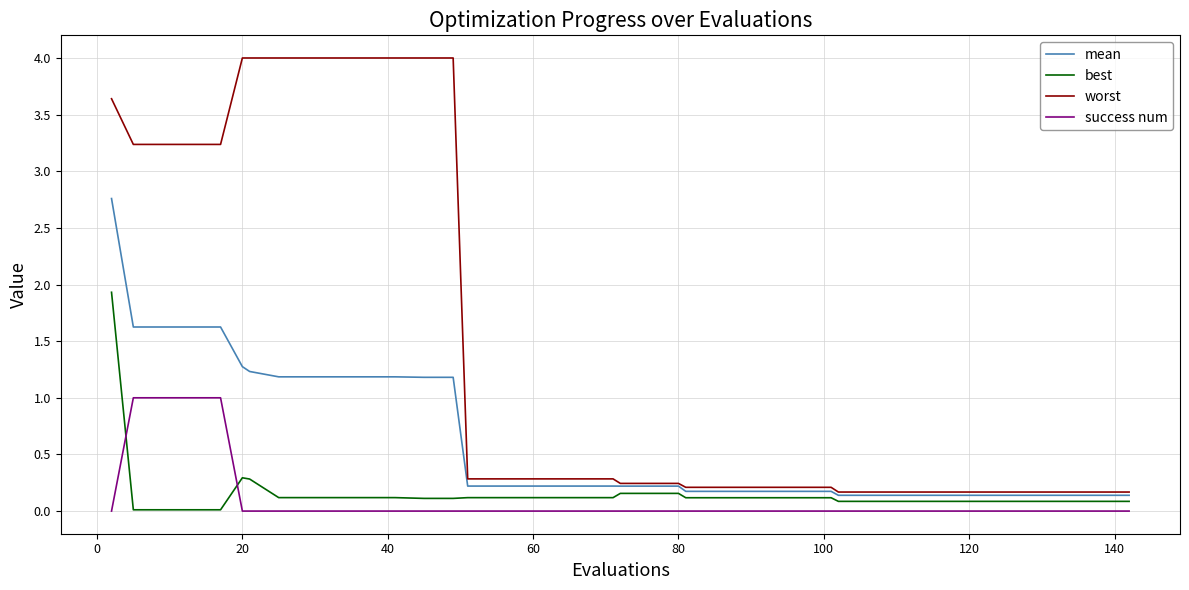

List the series in order of their peak value, highest first.

worst, mean, best, success num